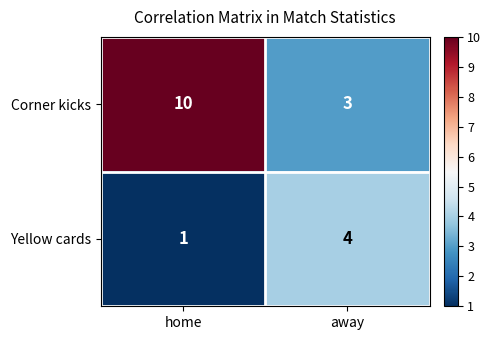

What value does the Yellow cards series have at away?

4